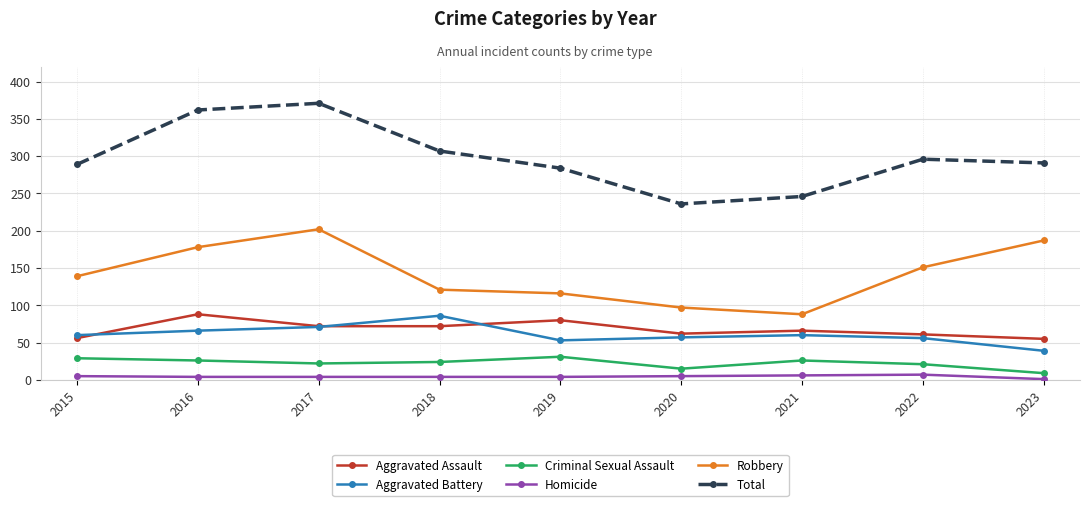

Is the value of Aggravated Assault at 2019 greater than the value of Criminal Sexual Assault at 2018?

Yes